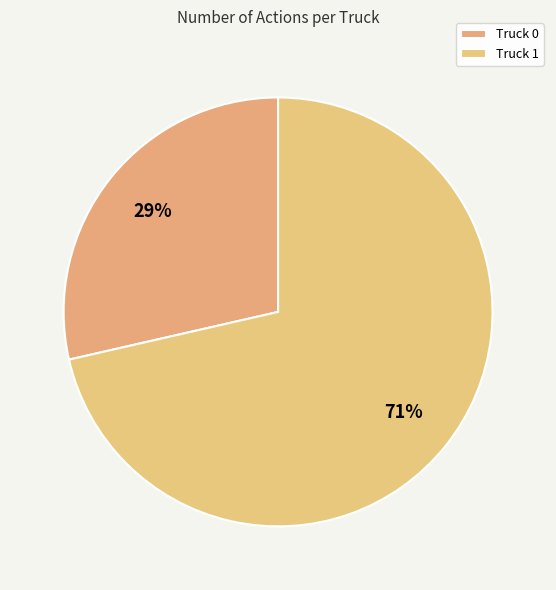

Which slice represents more than half of the pie?

Truck 1